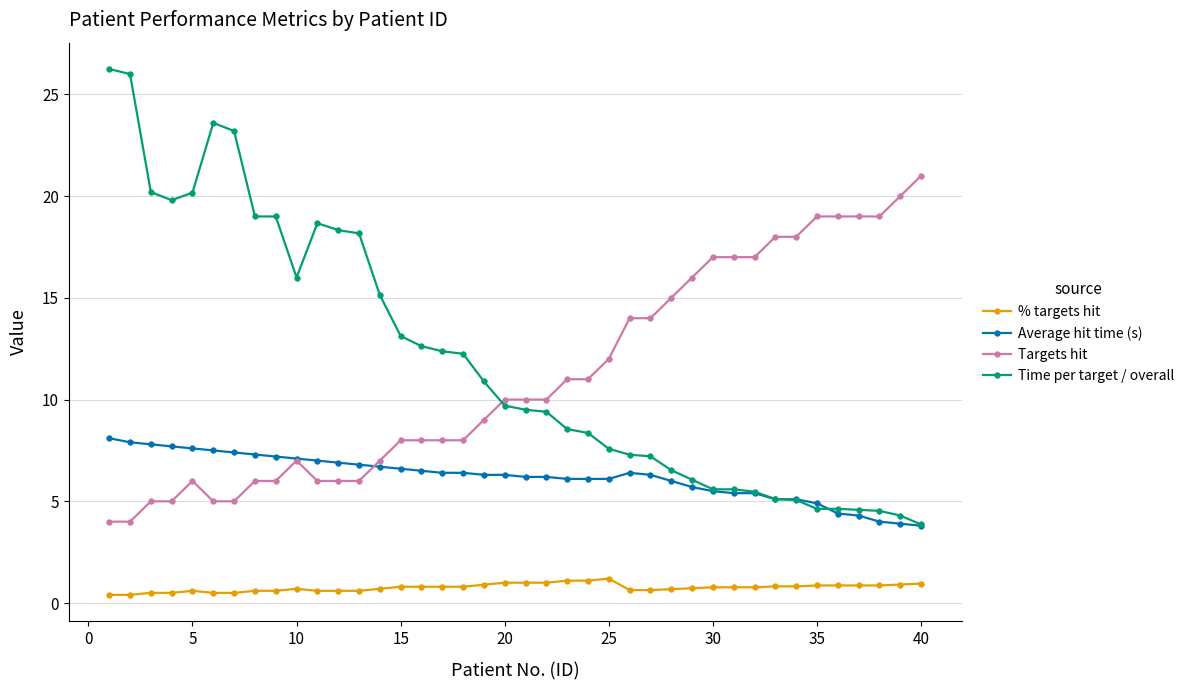

True or false: Targets hit has more than 1 interior local peaks.

True